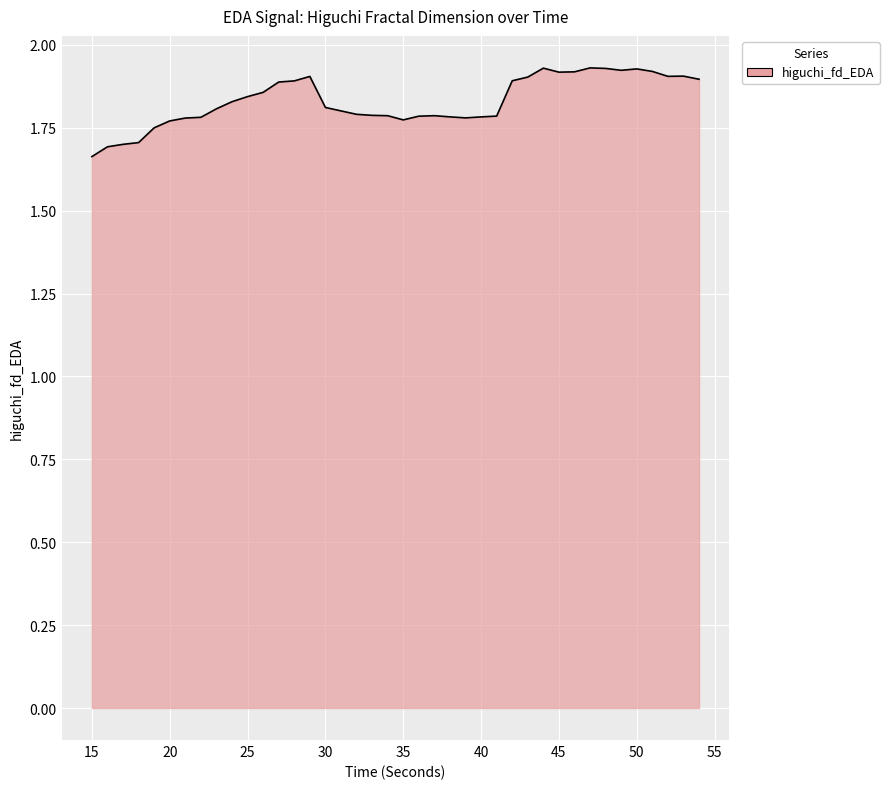

What is the difference between the maximum and minimum values?

0.3